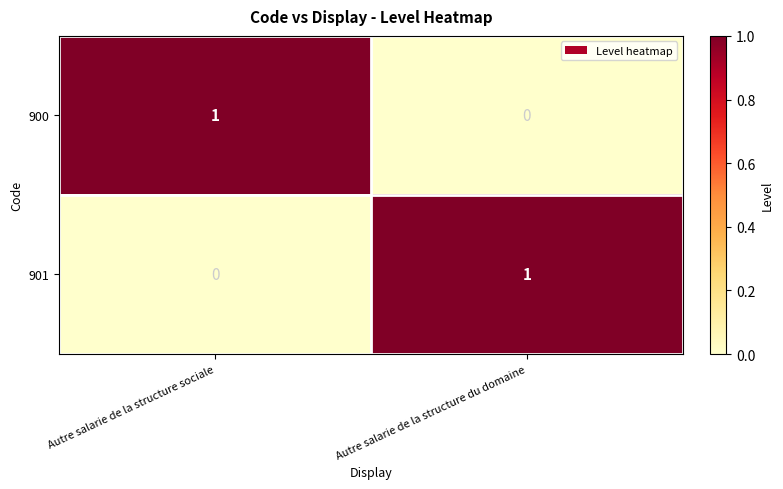

Where is 901 nearest to the value 0?

Autre salarie de la structure sociale